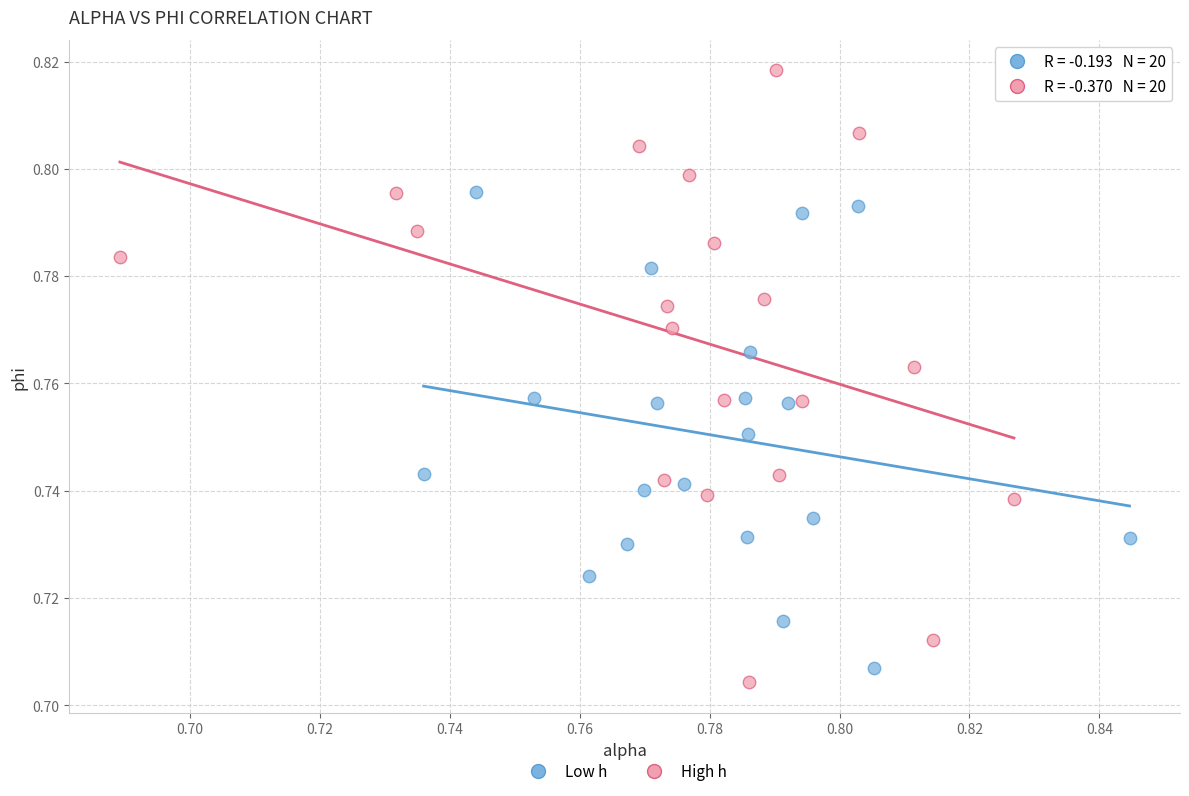

Which series reaches the maximum Y coordinate?

High h